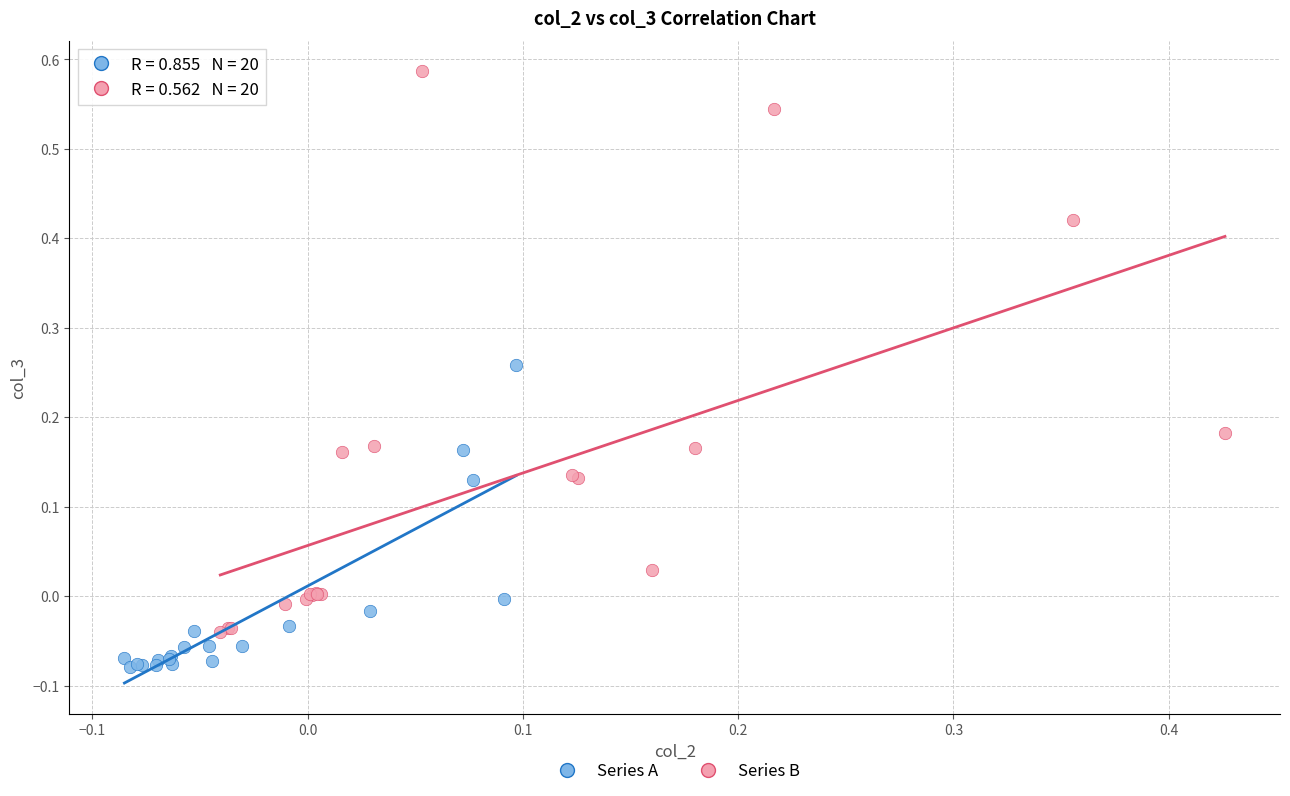

Which series contains the lowest Y value?

Series A